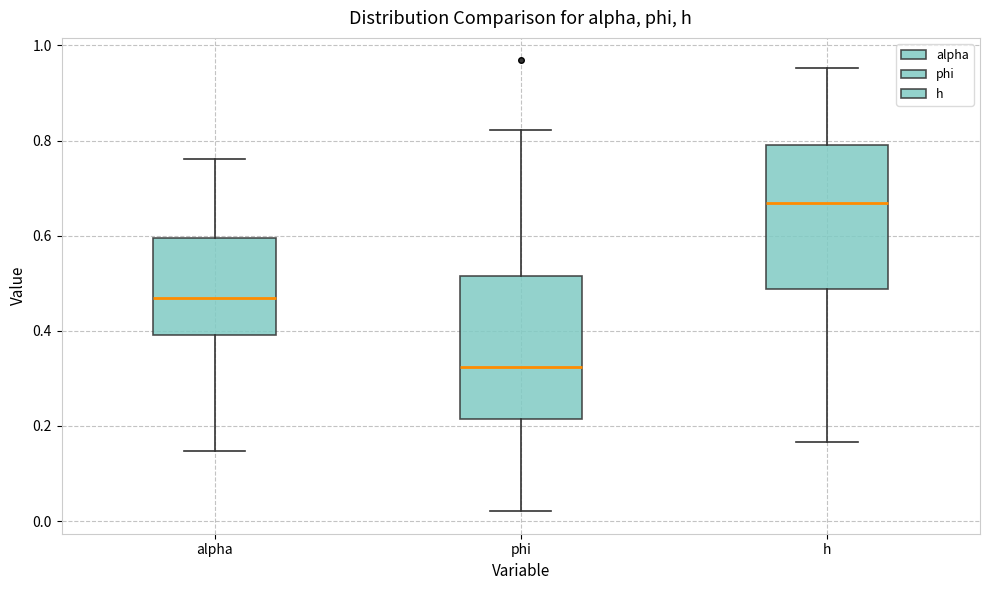

Reading left to right, transcribe this box plot: for each box, give where its median line is, the range the box spans, and where its two whiskers end, as read against the y-axis. The values are not printed on the chart, so give them approximately, as read against the axis.

alpha: median 0.46, box 0.40 to 0.60, whiskers 0.14 to 0.76
phi: median 0.32, box 0.22 to 0.52, whiskers 0.02 to 0.82
h: median 0.66, box 0.48 to 0.80, whiskers 0.16 to 0.96